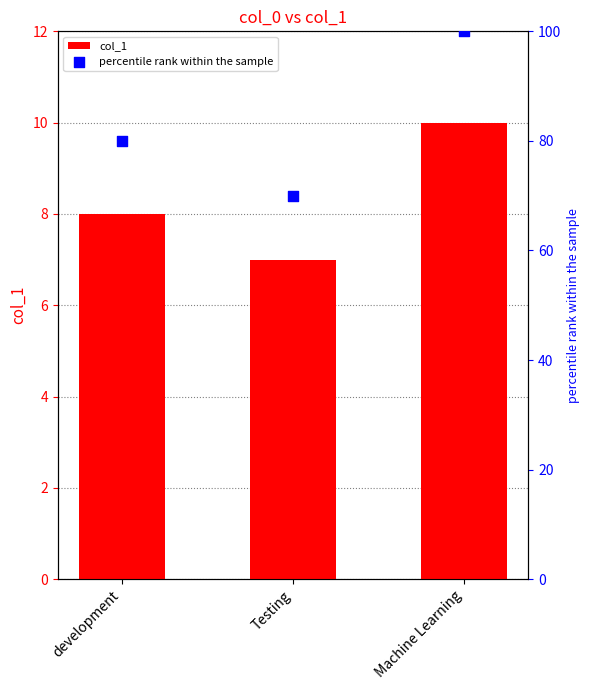

Which series contains the highest Y value?

percentile rank within the sample